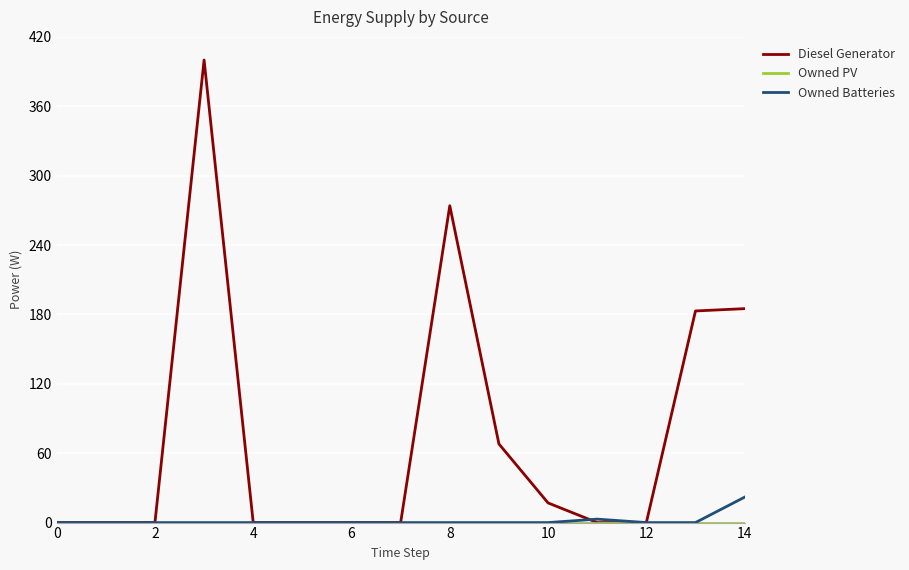

Which series has the largest range (max minus min)?

Diesel Generator